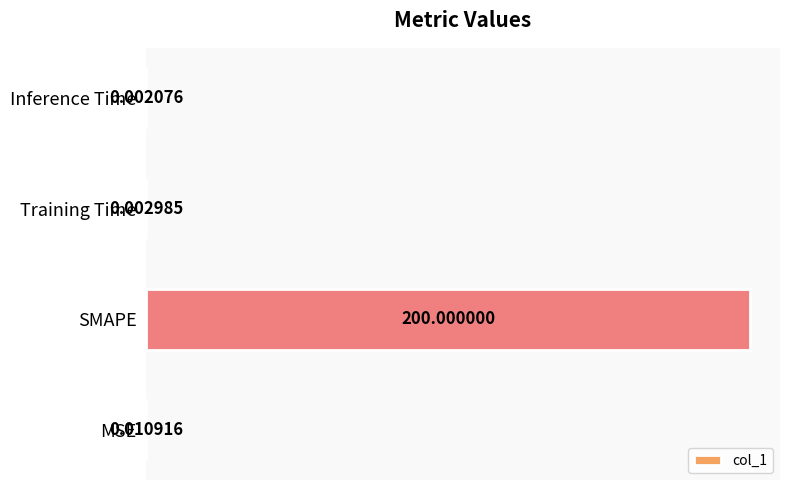

What is the sum of all values?

200.0